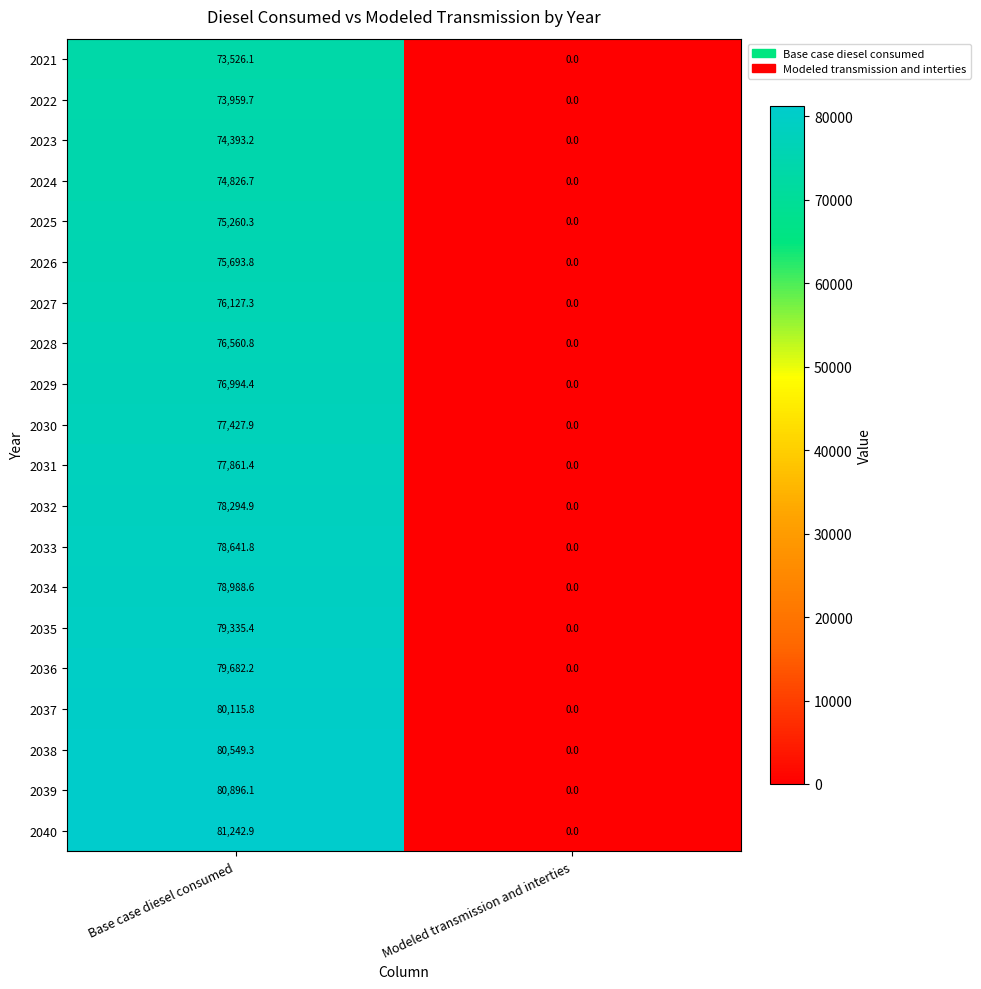

What is the maximum value shown in the chart?

81242.9